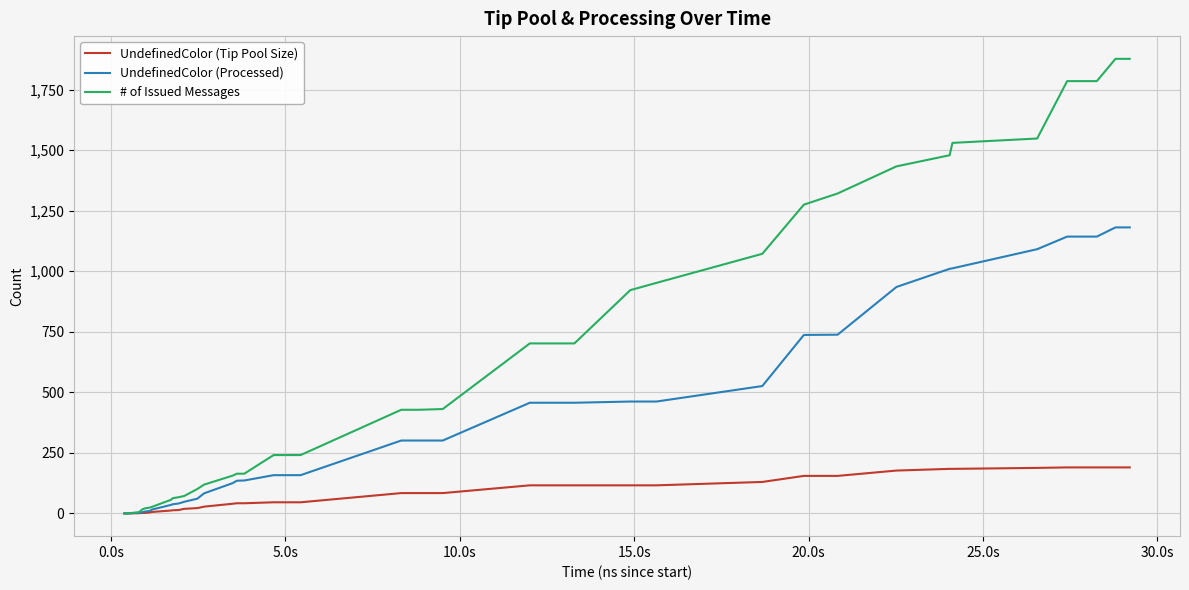

Which series has the largest range (max minus min)?

# of Issued Messages